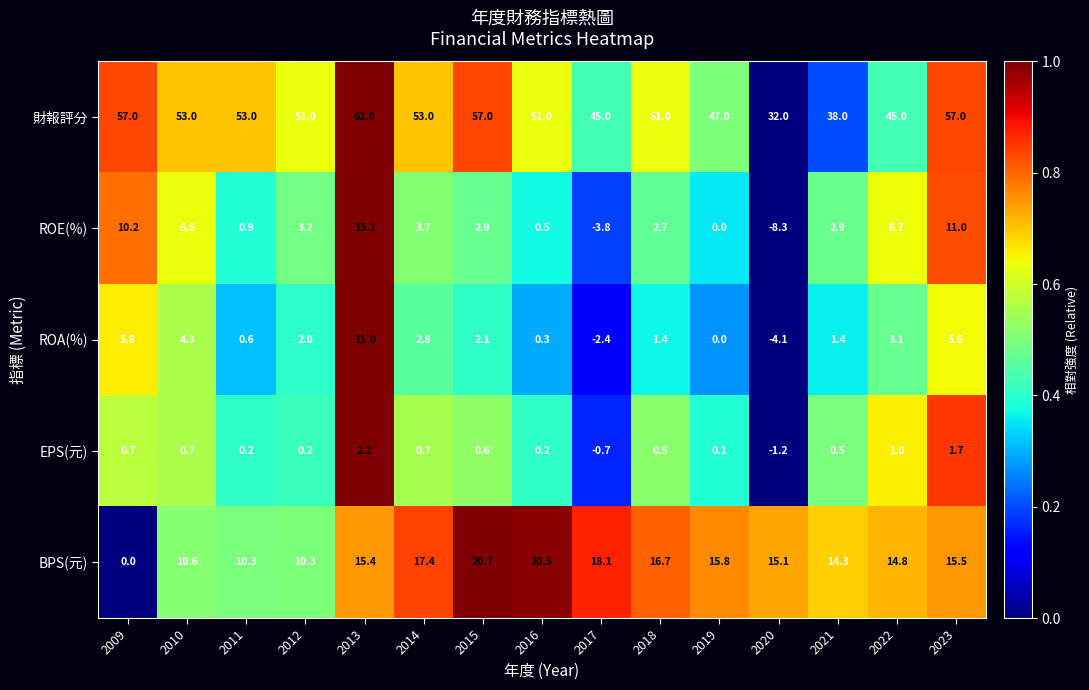

At how many categories does at least one series exceed 0?

15